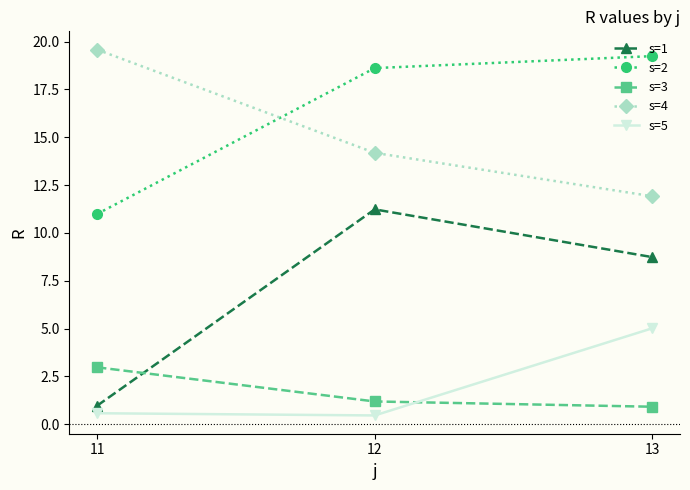

What is the value of the s=3 point at the 2nd from the left?

1.2